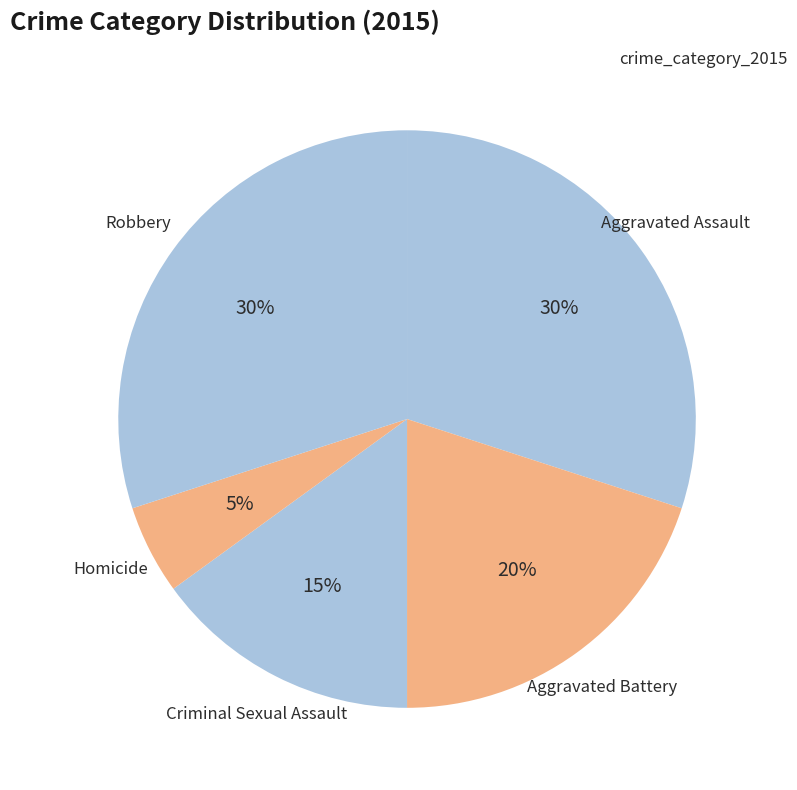

To the nearest percent, what is the difference between the largest and smallest slice percentages?

25%